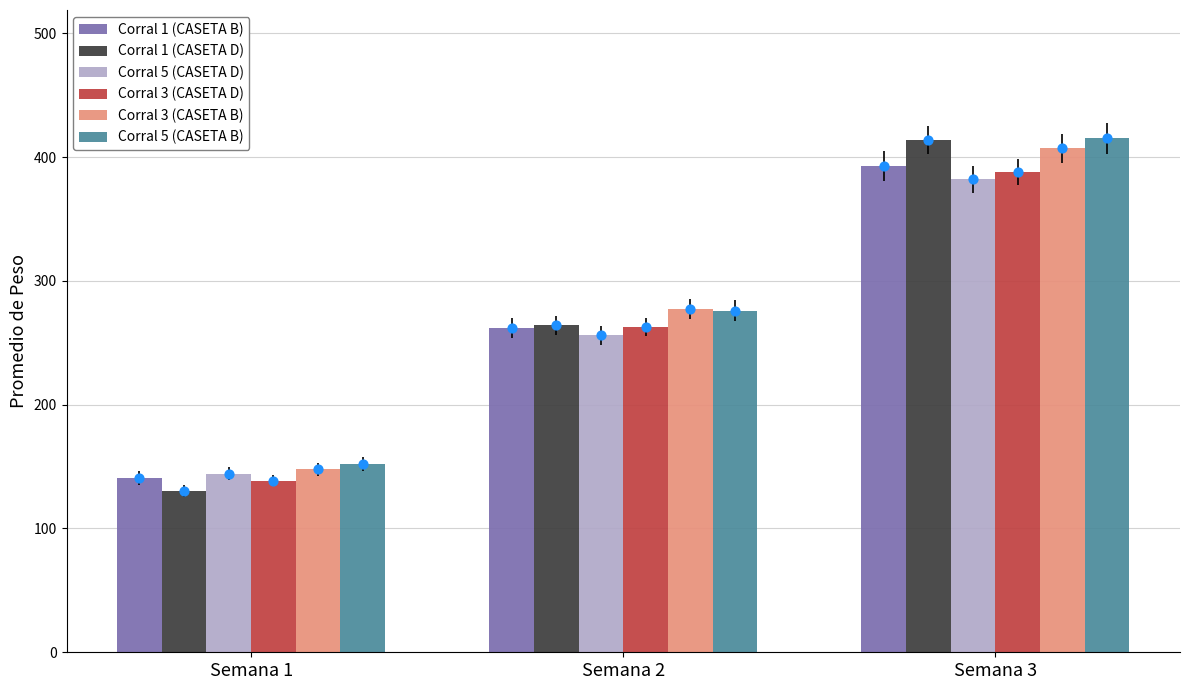

Which series contains the lowest Y value?

Corral 1 (CASETA D)